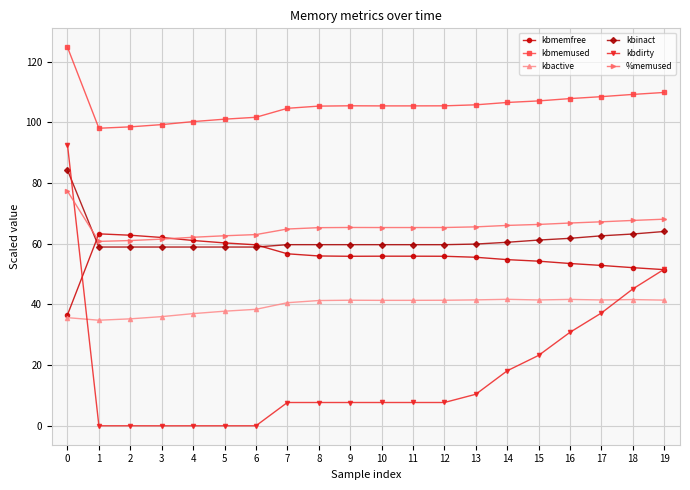

Between which two adjacent categories do kbdirty and kbinact first intersect?

0 and 1